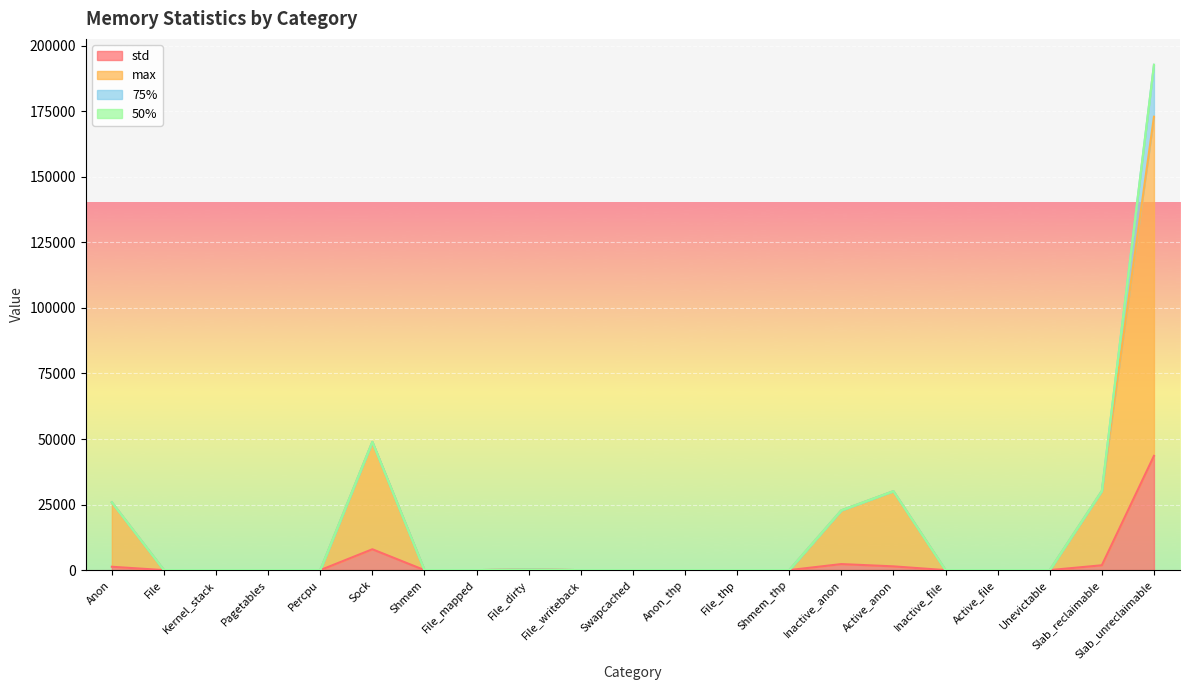

True or false: max has a value of 83460.5 at Swapcached.

False